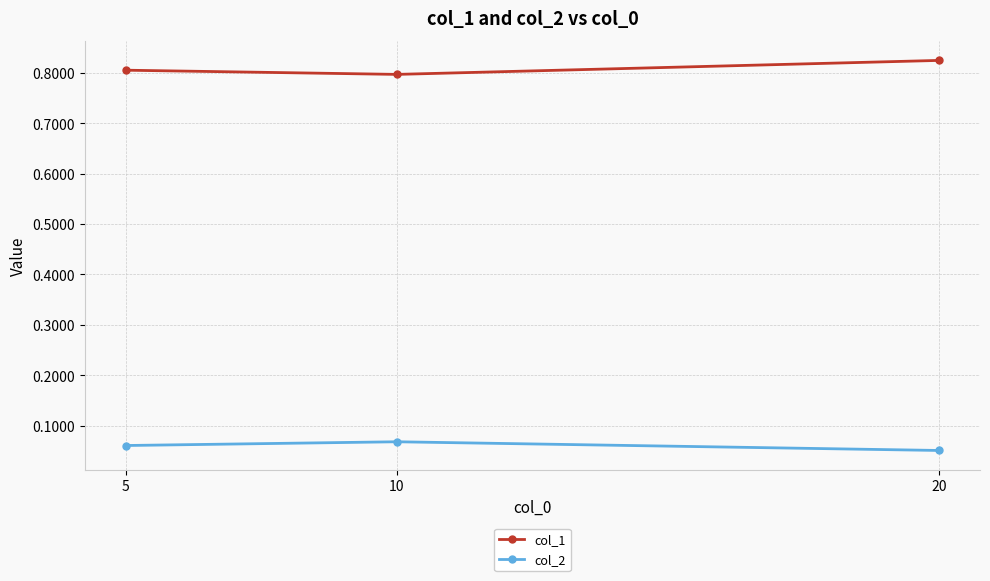

Rank the series by their average value, from lowest to highest.

col_2, col_1